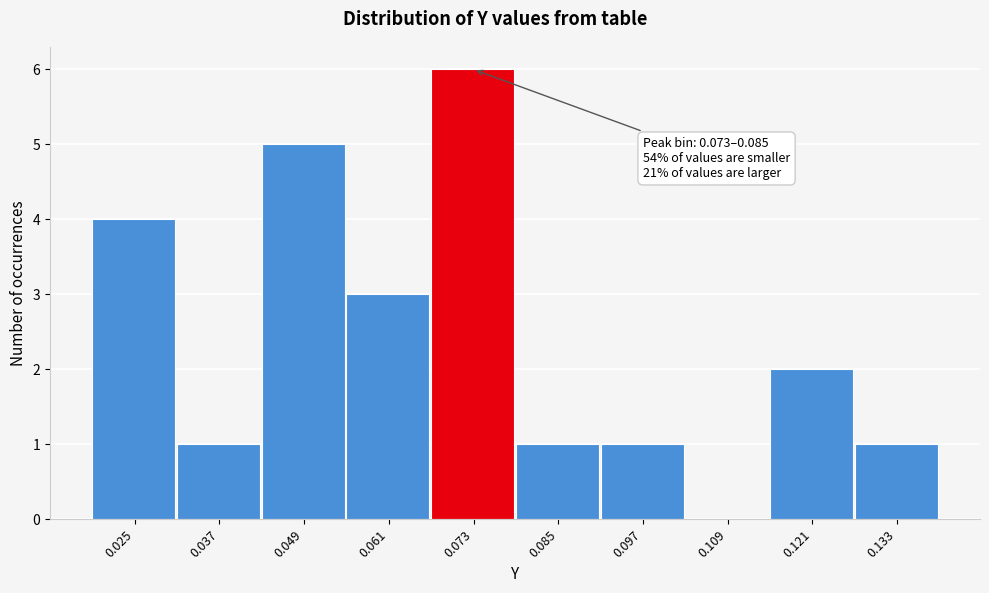

Reading left to right, transcribe all the data shown in this chart.

0.025=4	0.037=1	0.049=5	0.061=3	0.073=6	0.085=1	0.097=1	0.109=0	0.121=2	0.133=1